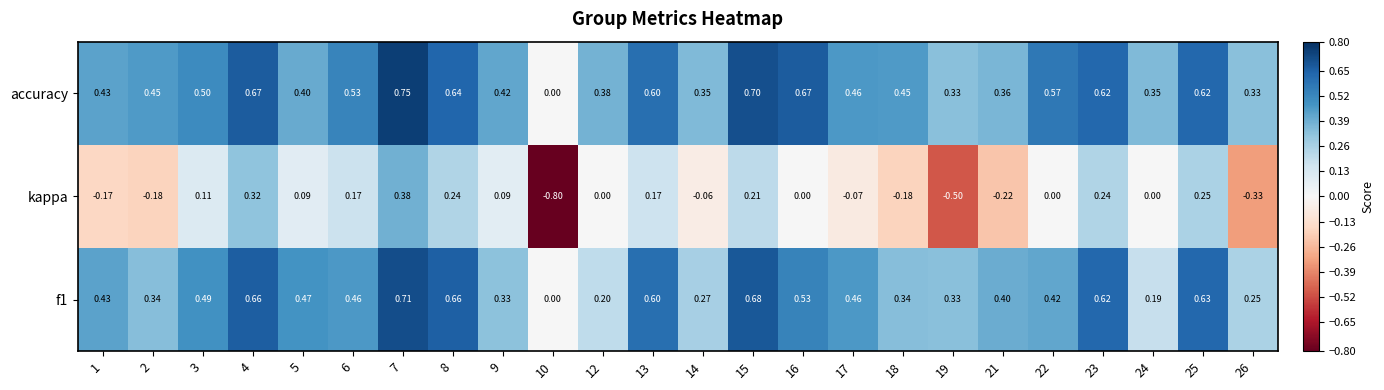

Which series has the largest range (max minus min)?

kappa